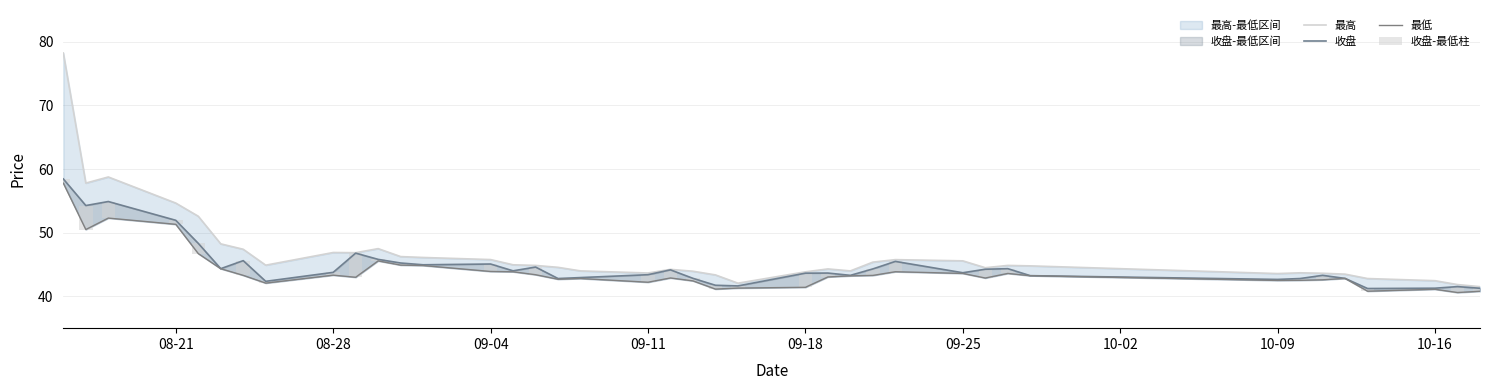

The 收盘 series shows 21.5 at 26. True or false?

False